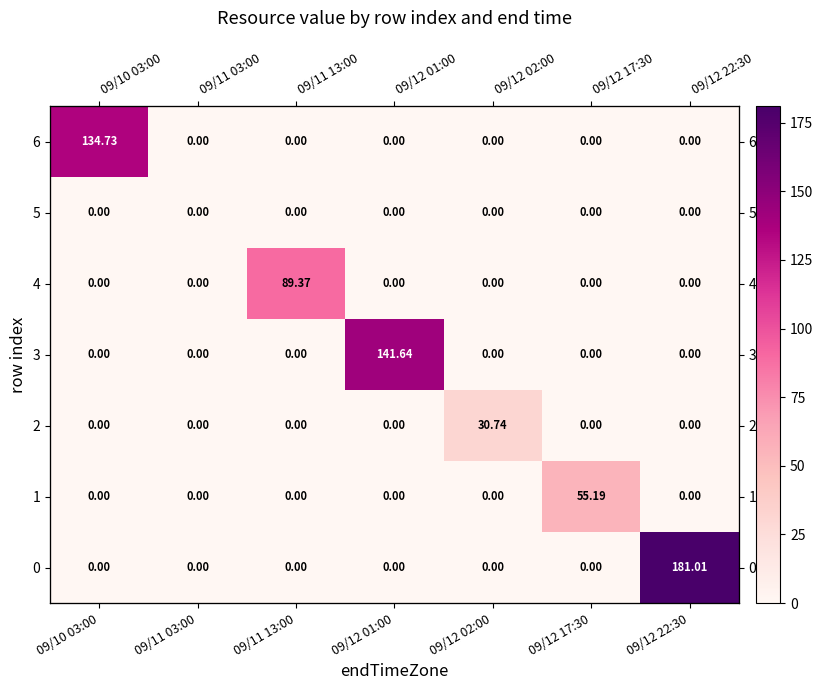

The value of 0 at 09/10 03:00 is 58.2. True or false?

False